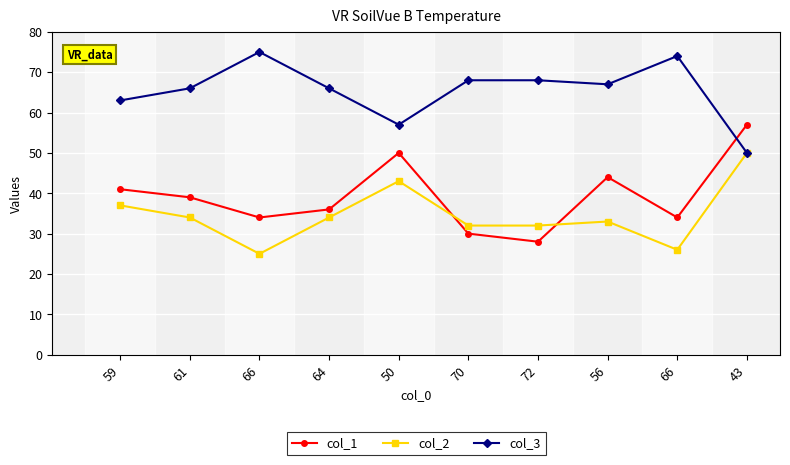

How many data points in col_1 are less than 39?

5